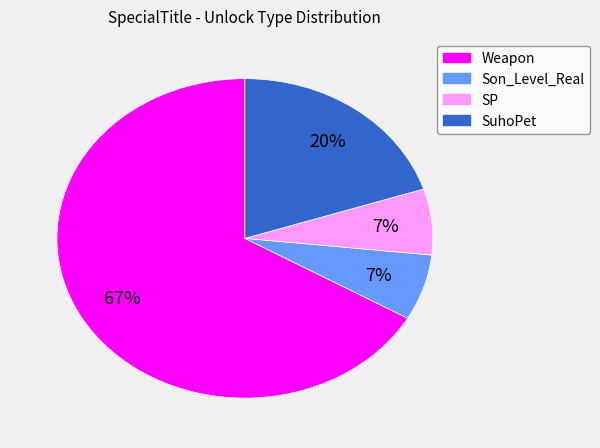

Which has a higher value, Weapon or Son_Level_Real?

Weapon